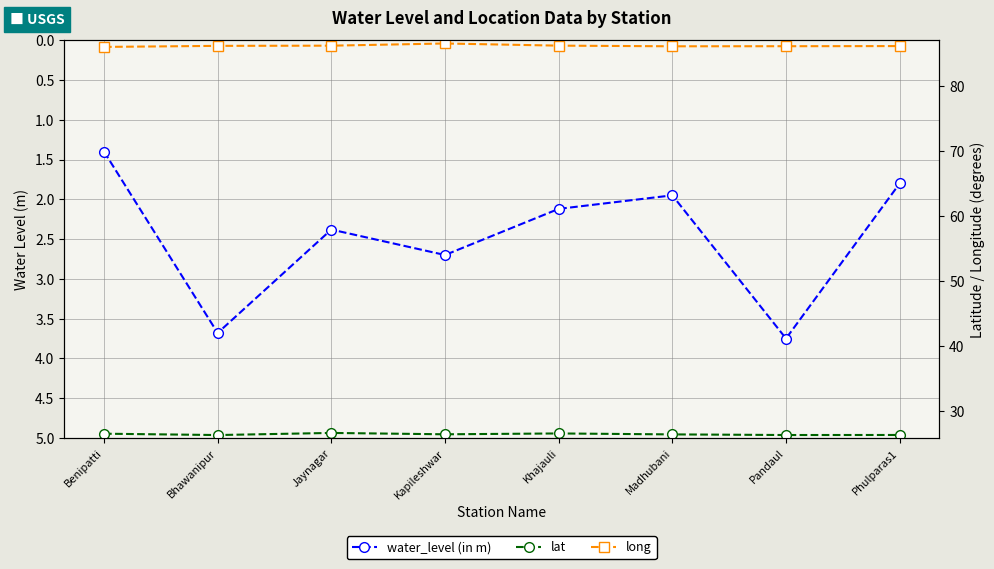

Count the number of data series in this chart.

3